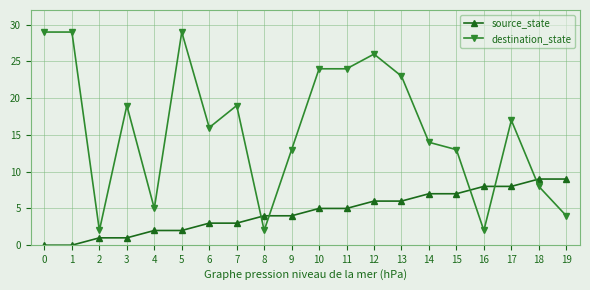

True or false: source_state has a value of 6 at 9.

False